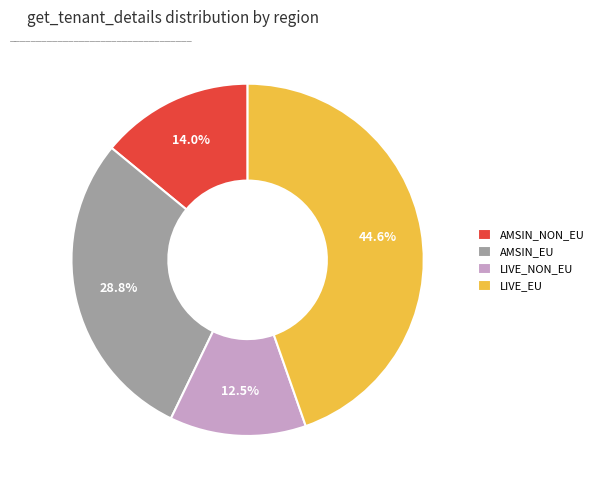

What percentage do AMSIN_EU and AMSIN_NON_EU together represent?

42.8%